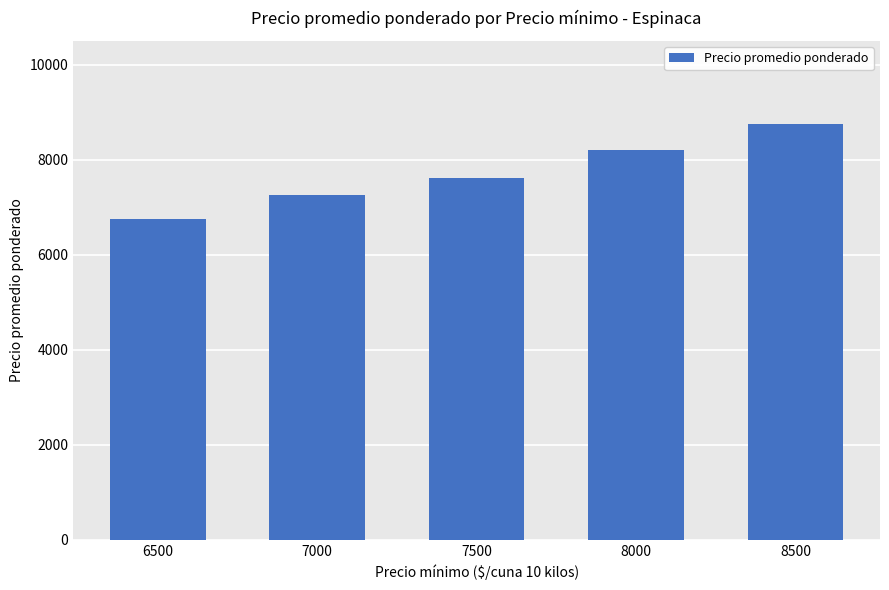

Reading left to right, transcribe all the data shown in this chart.

6500=6750	7000=7250	7500=7625	8000=8214	8500=8750